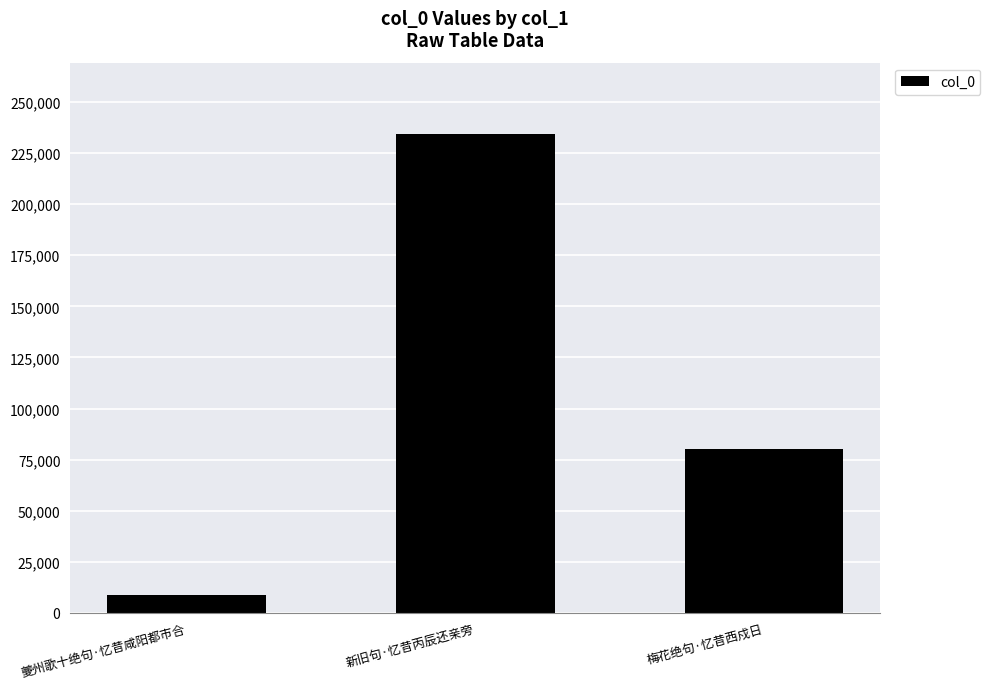

Rank the categories by value from highest to lowest.

新旧句·忆昔丙辰还亲旁, 梅花绝句·忆昔西戍日, 夔州歌十绝句·忆昔咸阳都市合